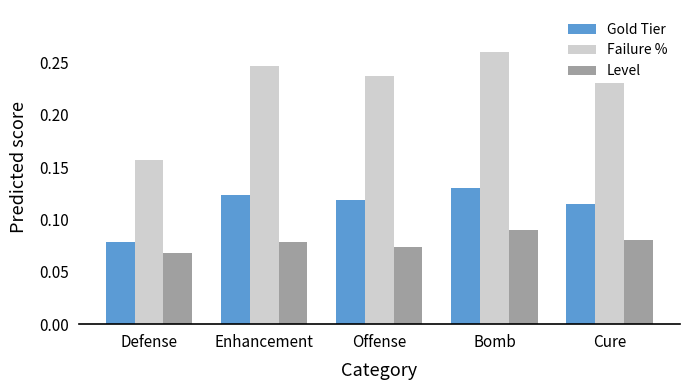

Which category has the highest value across all series?

Bomb